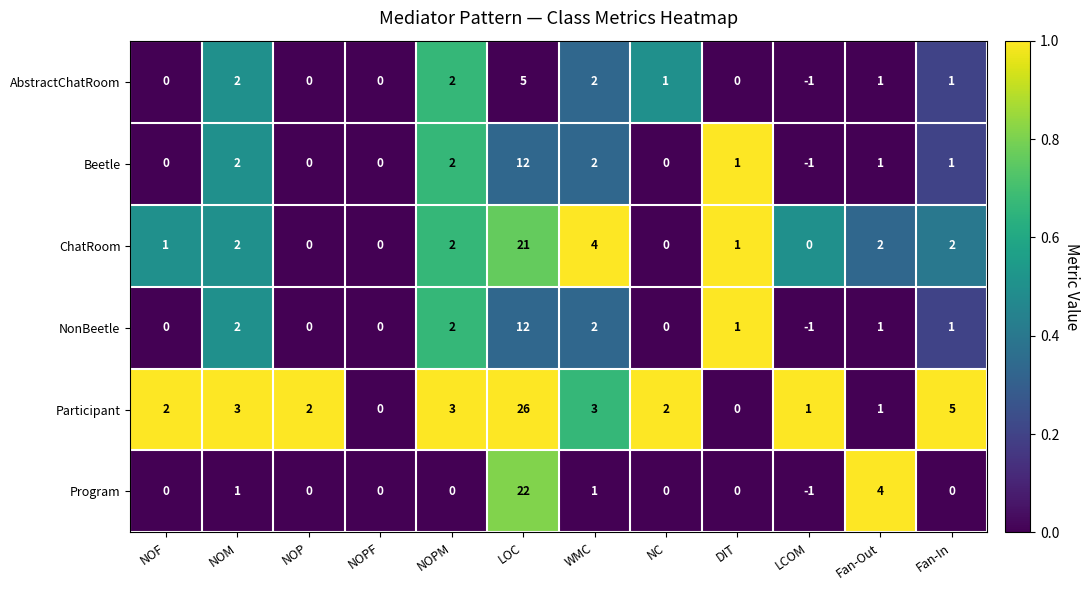

What is the sum of all ChatRoom values?

35